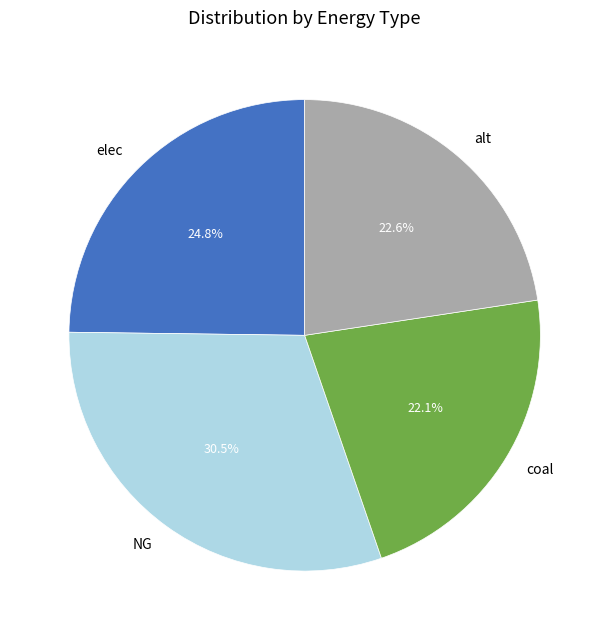

Which slice is the largest?

NG